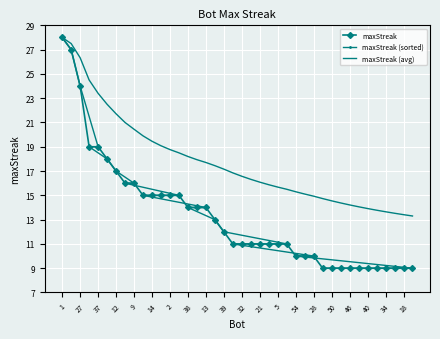

What is the highest value of the maxStreak series?

28.0